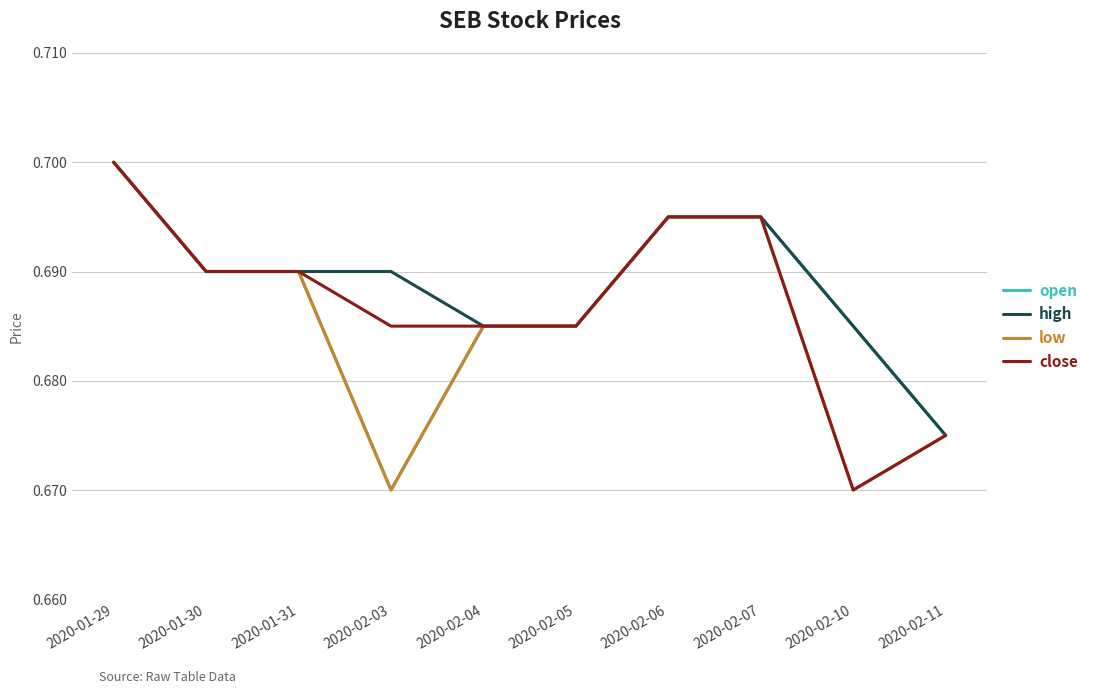

Which category has the highest value across all series?

2020-01-29